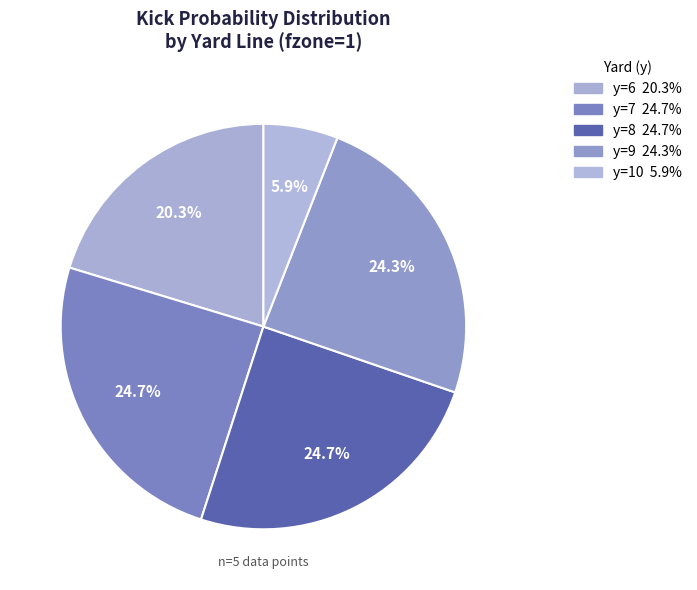

How many segments does this pie chart have?

5